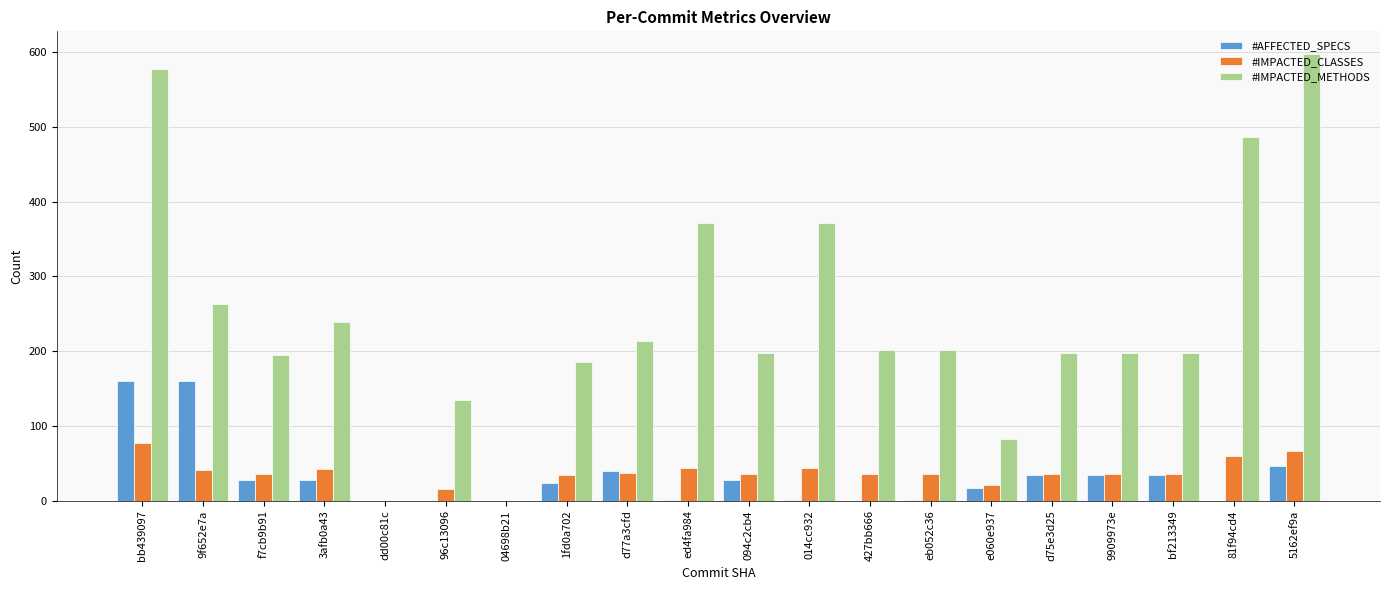

At which category is the sum across all series the highest?

bb439097